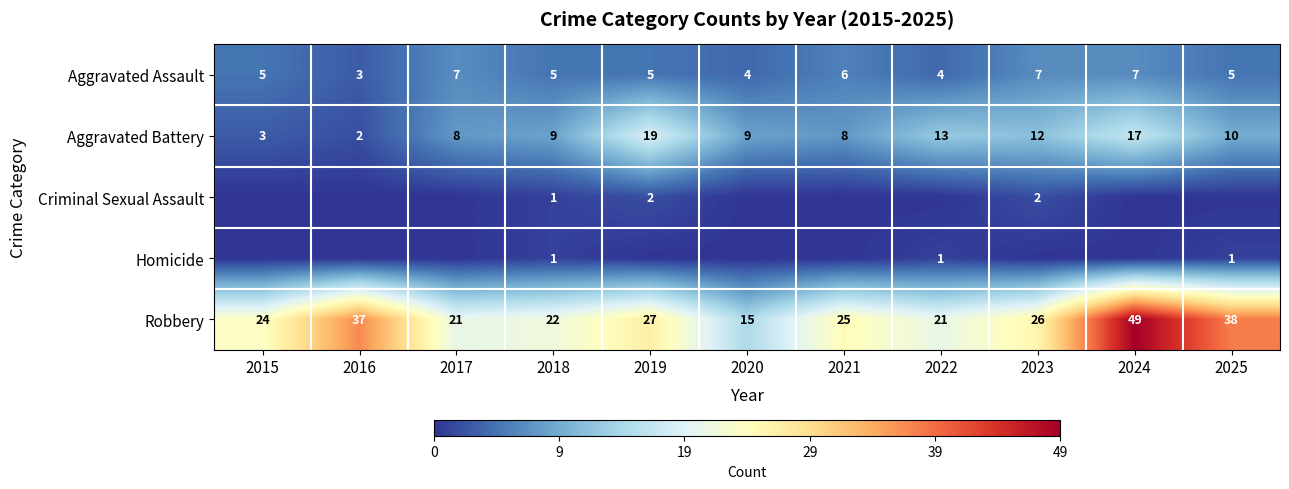

What is the difference between the maximum and second lowest values in the Aggravated Battery series?

16